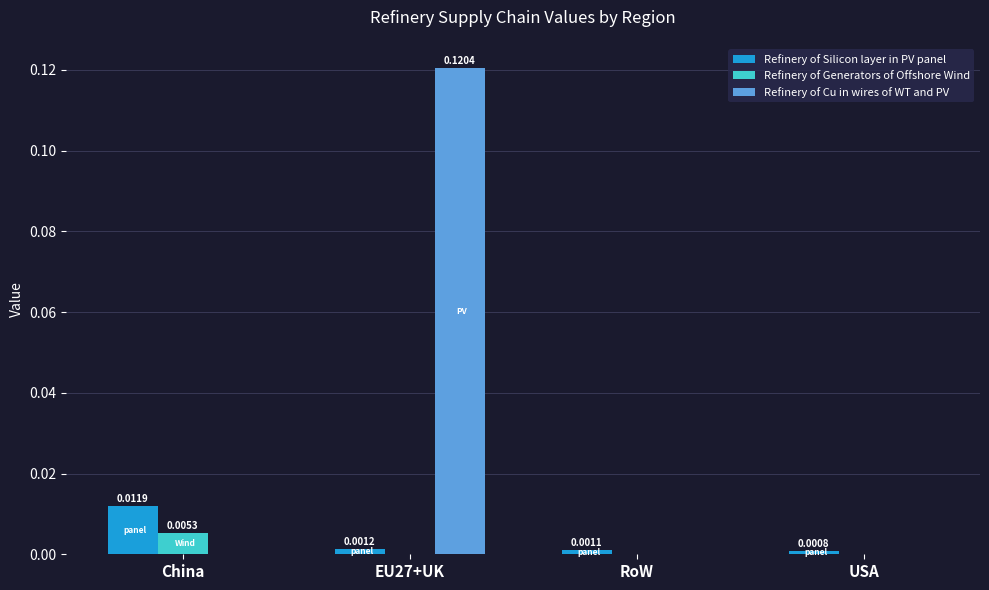

At which category is the sum across all series the highest?

EU27+UK